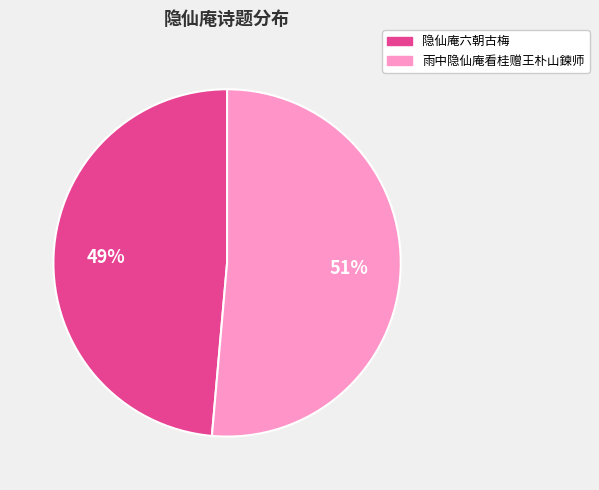

Rank the categories by value from lowest to highest.

隐仙庵六朝古梅, 雨中隐仙庵看桂赠王朴山鍊师